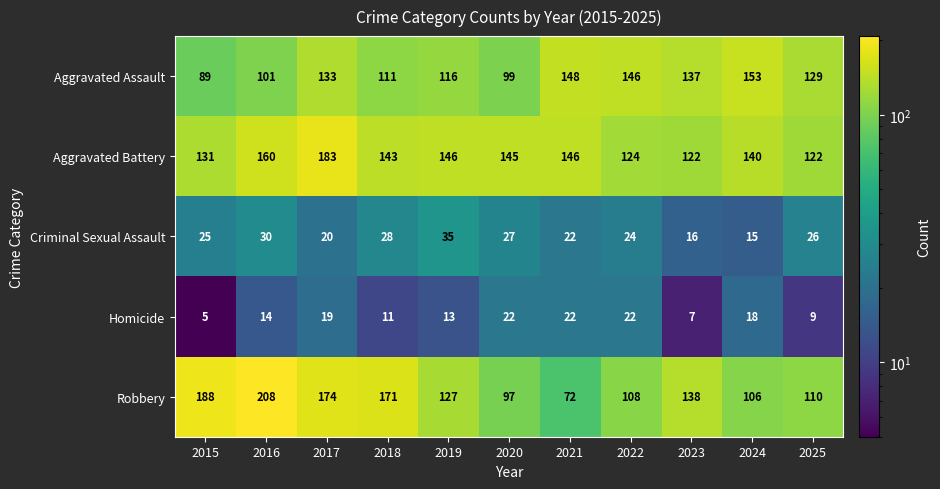

The Homicide series shows 8 at 2016. True or false?

False